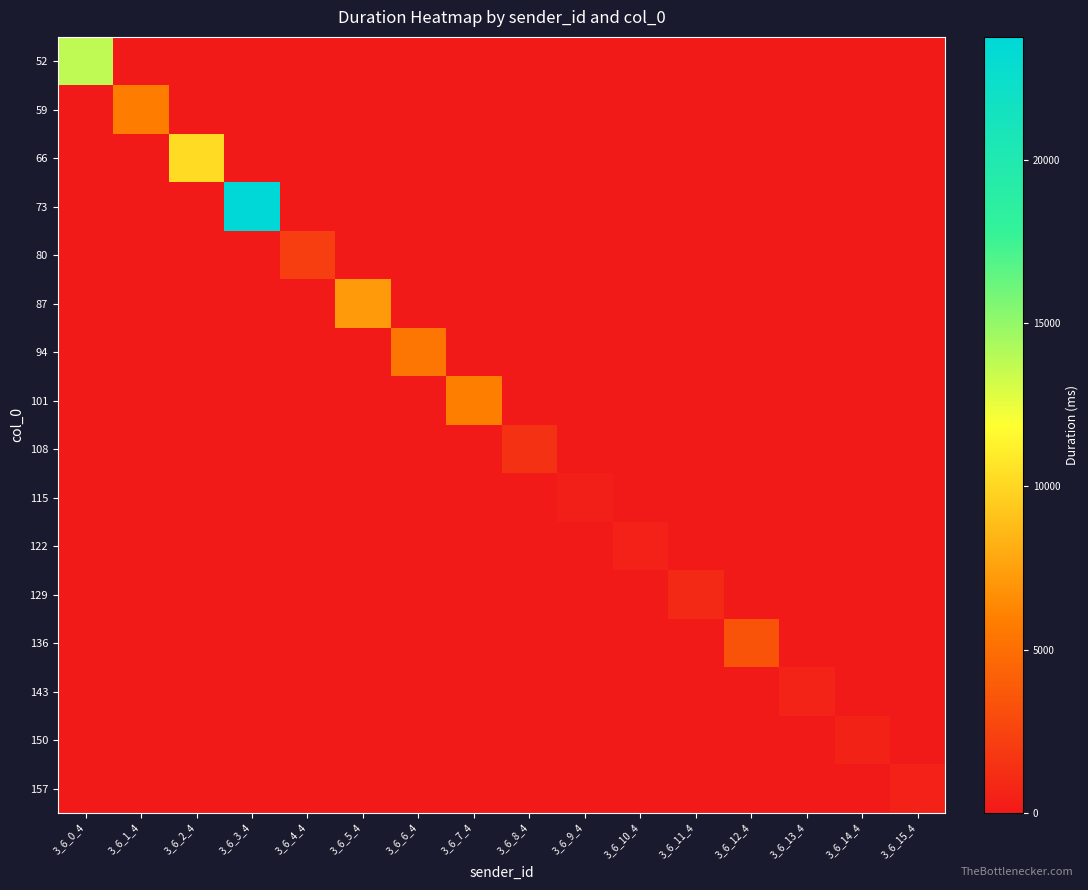

Reading right to left, list all the values displayed in this chart.

52: 3_6_15_4=0.0	3_6_14_4=0.0	3_6_13_4=0.0	3_6_12_4=0.0	3_6_11_4=0.0	3_6_10_4=0.0	3_6_9_4=0.0	3_6_8_4=0.0	3_6_7_4=0.0	3_6_6_4=0.0	3_6_5_4=0.0	3_6_4_4=0.0	3_6_3_4=0.0	3_6_2_4=0.0	3_6_1_4=0.0	3_6_0_4=13764.3
59: 3_6_15_4=0.0	3_6_14_4=0.0	3_6_13_4=0.0	3_6_12_4=0.0	3_6_11_4=0.0	3_6_10_4=0.0	3_6_9_4=0.0	3_6_8_4=0.0	3_6_7_4=0.0	3_6_6_4=0.0	3_6_5_4=0.0	3_6_4_4=0.0	3_6_3_4=0.0	3_6_2_4=0.0	3_6_1_4=5822.6	3_6_0_4=0.0
66: 3_6_15_4=0.0	3_6_14_4=0.0	3_6_13_4=0.0	3_6_12_4=0.0	3_6_11_4=0.0	3_6_10_4=0.0	3_6_9_4=0.0	3_6_8_4=0.0	3_6_7_4=0.0	3_6_6_4=0.0	3_6_5_4=0.0	3_6_4_4=0.0	3_6_3_4=0.0	3_6_2_4=10230.1	3_6_1_4=0.0	3_6_0_4=0.0
73: 3_6_15_4=0.0	3_6_14_4=0.0	3_6_13_4=0.0	3_6_12_4=0.0	3_6_11_4=0.0	3_6_10_4=0.0	3_6_9_4=0.0	3_6_8_4=0.0	3_6_7_4=0.0	3_6_6_4=0.0	3_6_5_4=0.0	3_6_4_4=0.0	3_6_3_4=23758.1	3_6_2_4=0.0	3_6_1_4=0.0	3_6_0_4=0.0
80: 3_6_15_4=0.0	3_6_14_4=0.0	3_6_13_4=0.0	3_6_12_4=0.0	3_6_11_4=0.0	3_6_10_4=0.0	3_6_9_4=0.0	3_6_8_4=0.0	3_6_7_4=0.0	3_6_6_4=0.0	3_6_5_4=0.0	3_6_4_4=2169.6	3_6_3_4=0.0	3_6_2_4=0.0	3_6_1_4=0.0	3_6_0_4=0.0
87: 3_6_15_4=0.0	3_6_14_4=0.0	3_6_13_4=0.0	3_6_12_4=0.0	3_6_11_4=0.0	3_6_10_4=0.0	3_6_9_4=0.0	3_6_8_4=0.0	3_6_7_4=0.0	3_6_6_4=0.0	3_6_5_4=7259.9	3_6_4_4=0.0	3_6_3_4=0.0	3_6_2_4=0.0	3_6_1_4=0.0	3_6_0_4=0.0
94: 3_6_15_4=0.0	3_6_14_4=0.0	3_6_13_4=0.0	3_6_12_4=0.0	3_6_11_4=0.0	3_6_10_4=0.0	3_6_9_4=0.0	3_6_8_4=0.0	3_6_7_4=0.0	3_6_6_4=5348.6	3_6_5_4=0.0	3_6_4_4=0.0	3_6_3_4=0.0	3_6_2_4=0.0	3_6_1_4=0.0	3_6_0_4=0.0
101: 3_6_15_4=0.0	3_6_14_4=0.0	3_6_13_4=0.0	3_6_12_4=0.0	3_6_11_4=0.0	3_6_10_4=0.0	3_6_9_4=0.0	3_6_8_4=0.0	3_6_7_4=5864.6	3_6_6_4=0.0	3_6_5_4=0.0	3_6_4_4=0.0	3_6_3_4=0.0	3_6_2_4=0.0	3_6_1_4=0.0	3_6_0_4=0.0
108: 3_6_15_4=0.0	3_6_14_4=0.0	3_6_13_4=0.0	3_6_12_4=0.0	3_6_11_4=0.0	3_6_10_4=0.0	3_6_9_4=0.0	3_6_8_4=1432.9	3_6_7_4=0.0	3_6_6_4=0.0	3_6_5_4=0.0	3_6_4_4=0.0	3_6_3_4=0.0	3_6_2_4=0.0	3_6_1_4=0.0	3_6_0_4=0.0
115: 3_6_15_4=0.0	3_6_14_4=0.0	3_6_13_4=0.0	3_6_12_4=0.0	3_6_11_4=0.0	3_6_10_4=0.0	3_6_9_4=343.7	3_6_8_4=0.0	3_6_7_4=0.0	3_6_6_4=0.0	3_6_5_4=0.0	3_6_4_4=0.0	3_6_3_4=0.0	3_6_2_4=0.0	3_6_1_4=0.0	3_6_0_4=0.0
122: 3_6_15_4=0.0	3_6_14_4=0.0	3_6_13_4=0.0	3_6_12_4=0.0	3_6_11_4=0.0	3_6_10_4=473.1	3_6_9_4=0.0	3_6_8_4=0.0	3_6_7_4=0.0	3_6_6_4=0.0	3_6_5_4=0.0	3_6_4_4=0.0	3_6_3_4=0.0	3_6_2_4=0.0	3_6_1_4=0.0	3_6_0_4=0.0
129: 3_6_15_4=0.0	3_6_14_4=0.0	3_6_13_4=0.0	3_6_12_4=0.0	3_6_11_4=960.0	3_6_10_4=0.0	3_6_9_4=0.0	3_6_8_4=0.0	3_6_7_4=0.0	3_6_6_4=0.0	3_6_5_4=0.0	3_6_4_4=0.0	3_6_3_4=0.0	3_6_2_4=0.0	3_6_1_4=0.0	3_6_0_4=0.0
136: 3_6_15_4=0.0	3_6_14_4=0.0	3_6_13_4=0.0	3_6_12_4=3433.0	3_6_11_4=0.0	3_6_10_4=0.0	3_6_9_4=0.0	3_6_8_4=0.0	3_6_7_4=0.0	3_6_6_4=0.0	3_6_5_4=0.0	3_6_4_4=0.0	3_6_3_4=0.0	3_6_2_4=0.0	3_6_1_4=0.0	3_6_0_4=0.0
143: 3_6_15_4=0.0	3_6_14_4=0.0	3_6_13_4=565.5	3_6_12_4=0.0	3_6_11_4=0.0	3_6_10_4=0.0	3_6_9_4=0.0	3_6_8_4=0.0	3_6_7_4=0.0	3_6_6_4=0.0	3_6_5_4=0.0	3_6_4_4=0.0	3_6_3_4=0.0	3_6_2_4=0.0	3_6_1_4=0.0	3_6_0_4=0.0
150: 3_6_15_4=0.0	3_6_14_4=547.3	3_6_13_4=0.0	3_6_12_4=0.0	3_6_11_4=0.0	3_6_10_4=0.0	3_6_9_4=0.0	3_6_8_4=0.0	3_6_7_4=0.0	3_6_6_4=0.0	3_6_5_4=0.0	3_6_4_4=0.0	3_6_3_4=0.0	3_6_2_4=0.0	3_6_1_4=0.0	3_6_0_4=0.0
157: 3_6_15_4=505.2	3_6_14_4=0.0	3_6_13_4=0.0	3_6_12_4=0.0	3_6_11_4=0.0	3_6_10_4=0.0	3_6_9_4=0.0	3_6_8_4=0.0	3_6_7_4=0.0	3_6_6_4=0.0	3_6_5_4=0.0	3_6_4_4=0.0	3_6_3_4=0.0	3_6_2_4=0.0	3_6_1_4=0.0	3_6_0_4=0.0